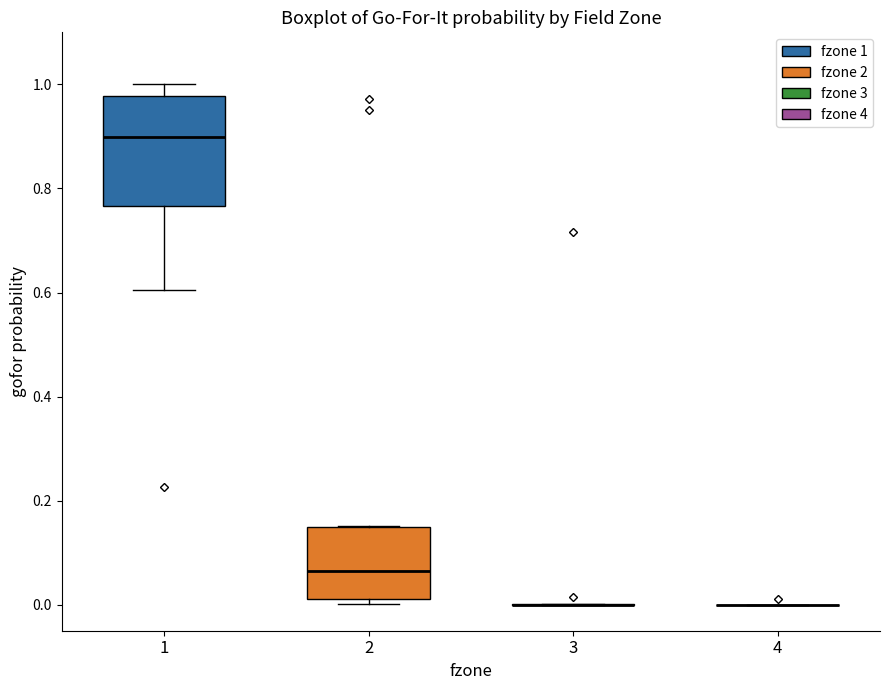

Reading left to right, read every box against the y-axis: the position of its median line, the range the box covers, and the ends of its whiskers. The values are not printed on the chart, so give them approximately, as read against the axis.

1: median 0.90, box 0.76 to 0.98, whiskers 0.60 to 1.00
2: median 0.06, box 0.02 to 0.14, whiskers 0.00 to 0.16
3: box collapsed to a line at 0.00, whiskers 0.00 to 0.00
4: box collapsed to a line at 0.00, whiskers 0.00 to 0.00